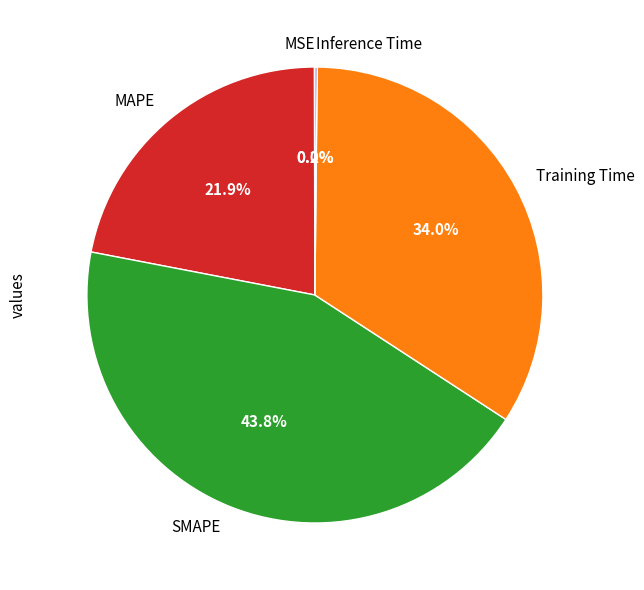

To the nearest percent, what portion does MAPE represent?

22%